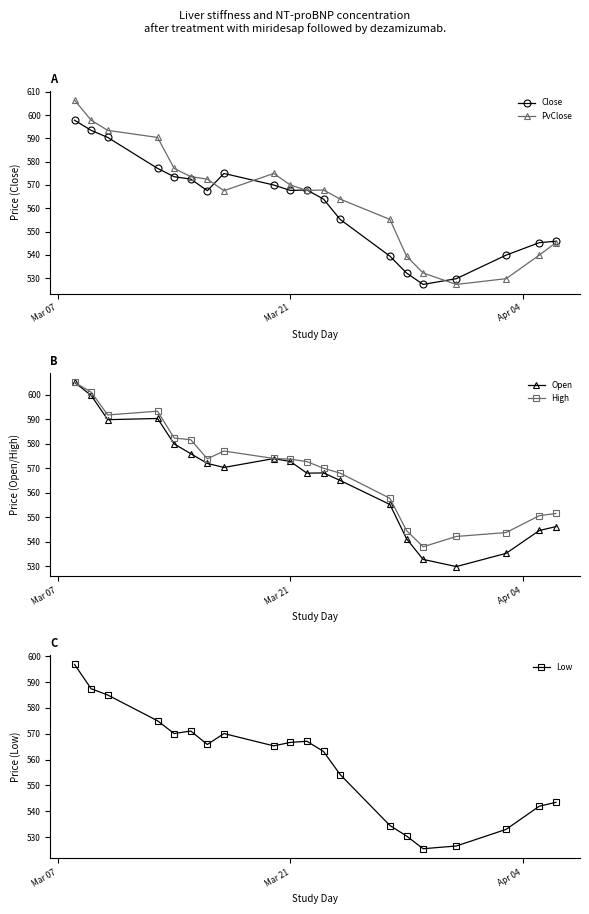

What is the value of the PvClose point at the 18th from the left?

529.8